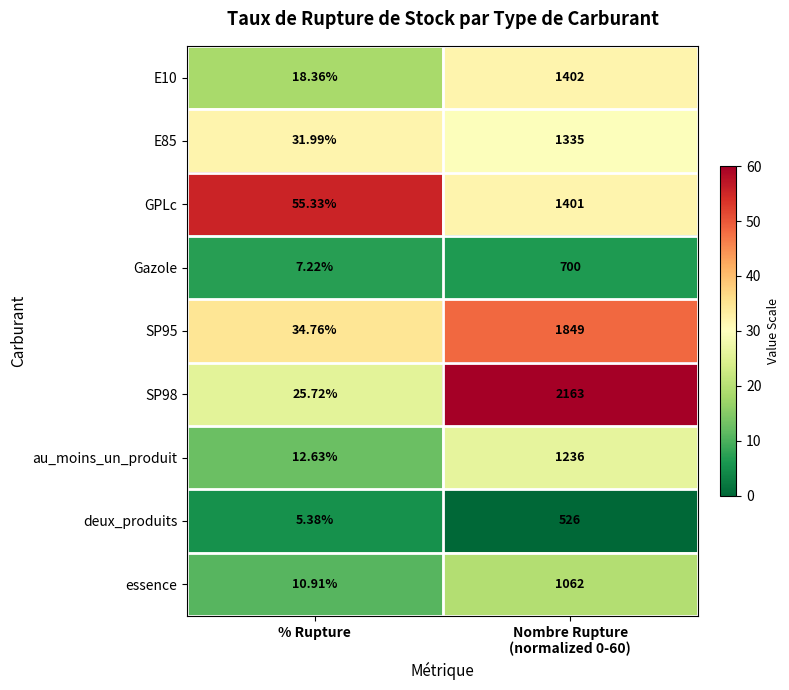

Where is Gazole nearest to the value 353?

% Rupture